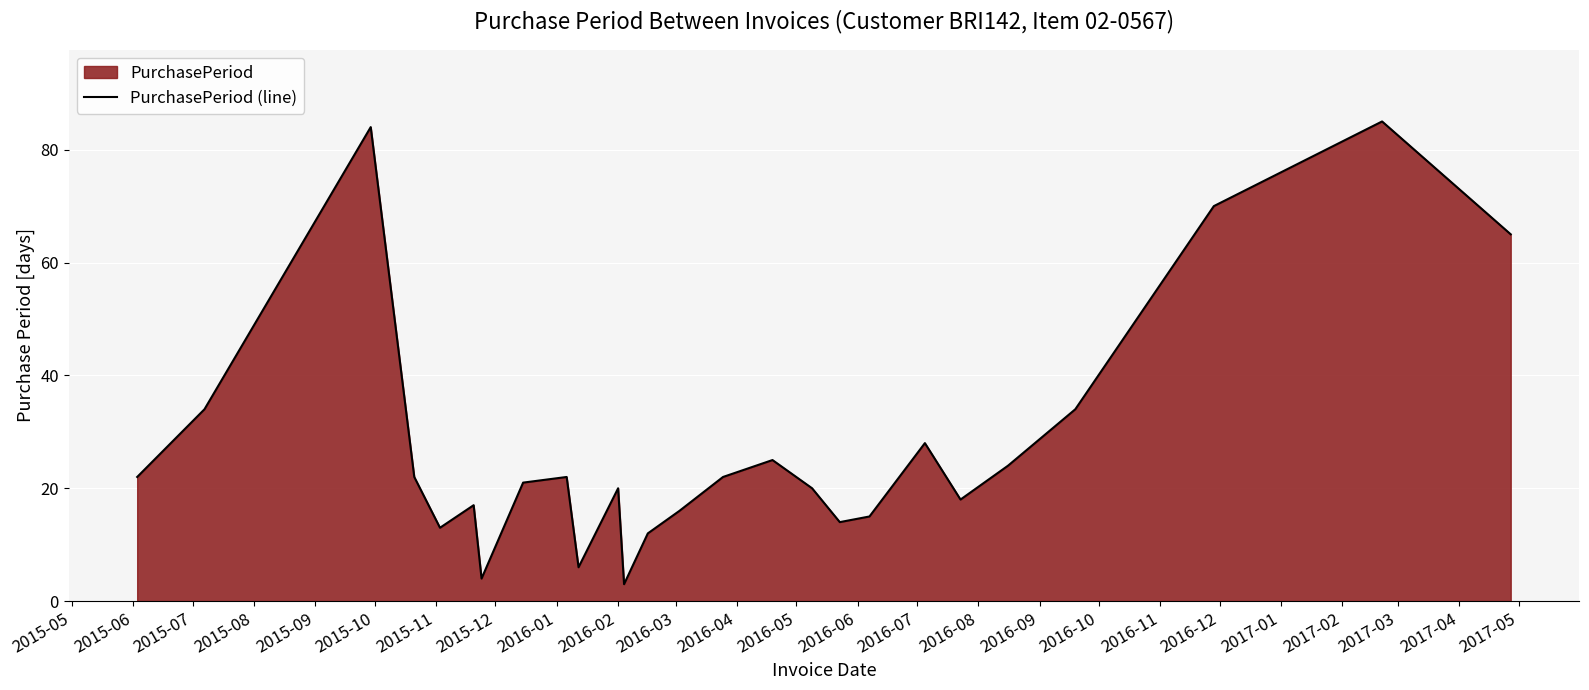

What is the smallest value displayed?

3